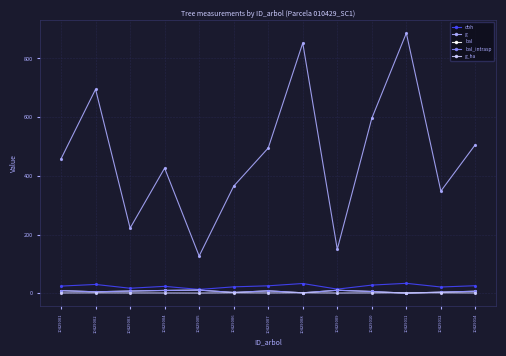

What is the highest value of the g_ha series?

1.2